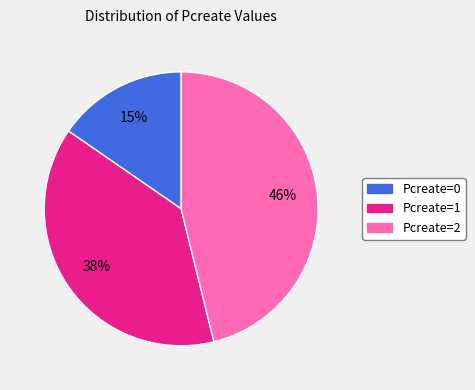

Is there any slice that represents more than half of the pie?

No